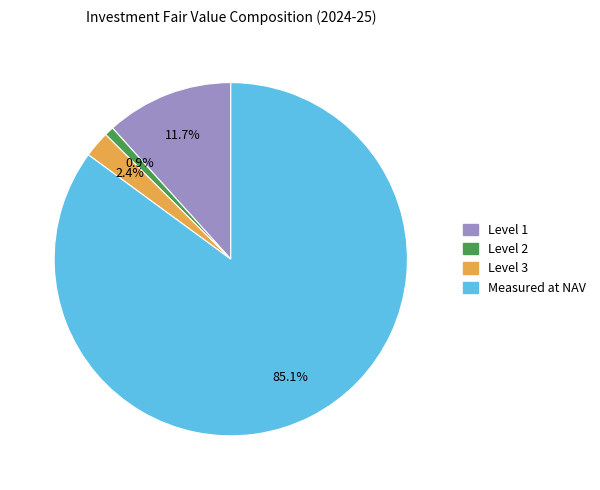

To the nearest percent, what is the difference between the largest and smallest slice percentages?

84%